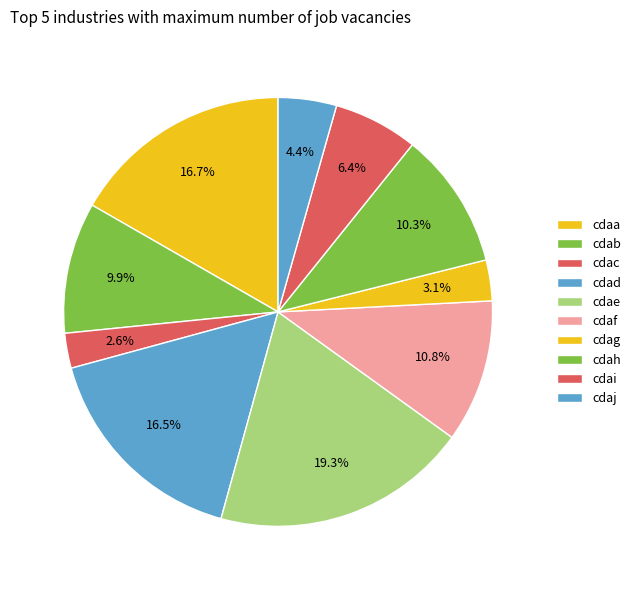

Is there a majority slice in this chart?

No